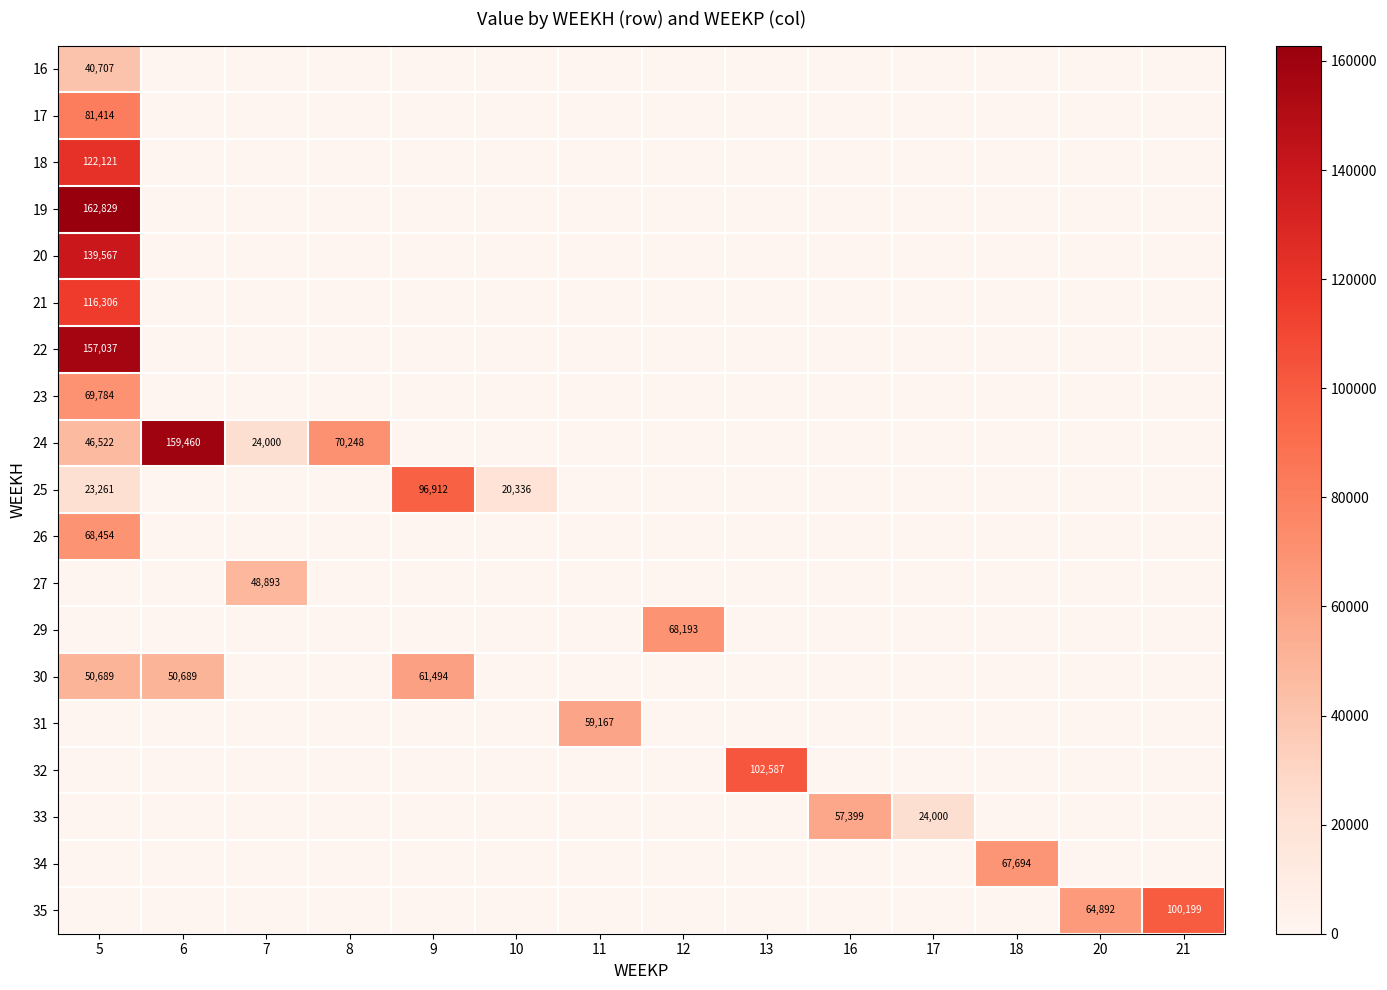

What is the total value across all series at 20?

64892.2